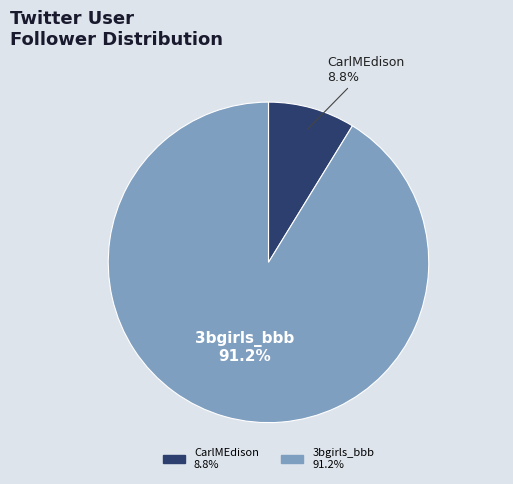

True or false: 3bgirls_bbb accounts for 82% of the total.

False